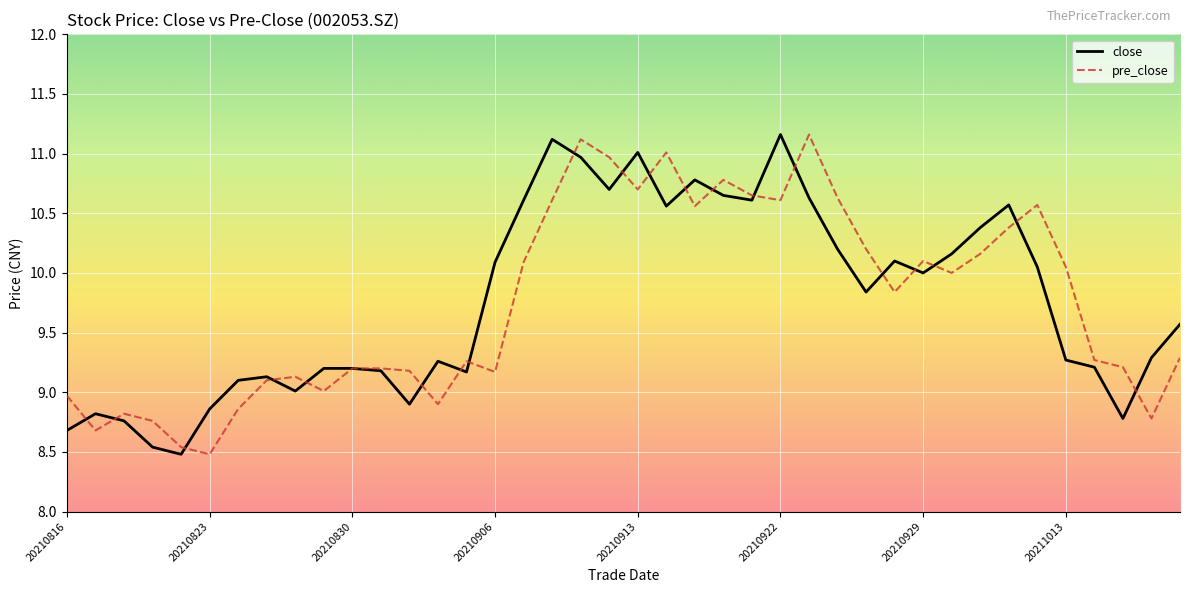

What is the minimum value for close?

8.5